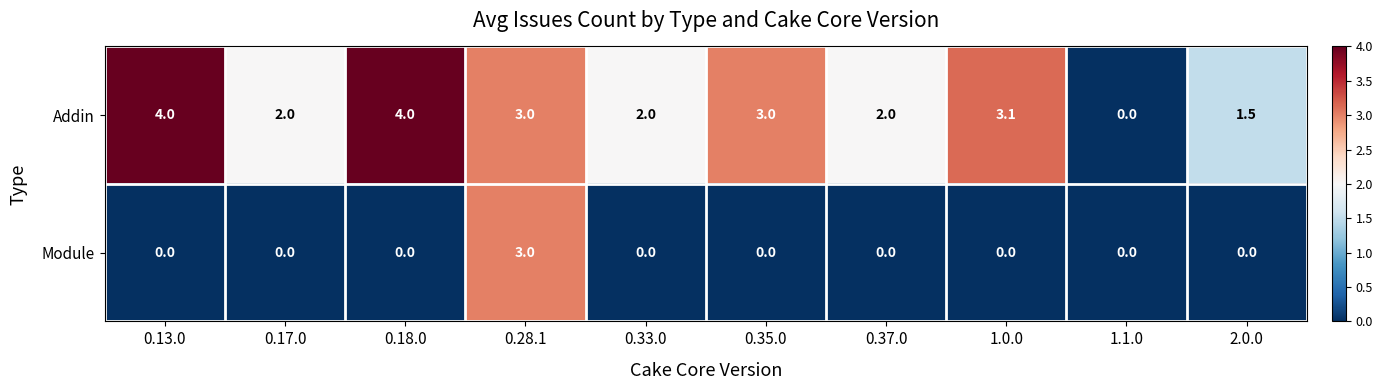

Is it true that Addin equals 0.8 at 1.0.0?

False